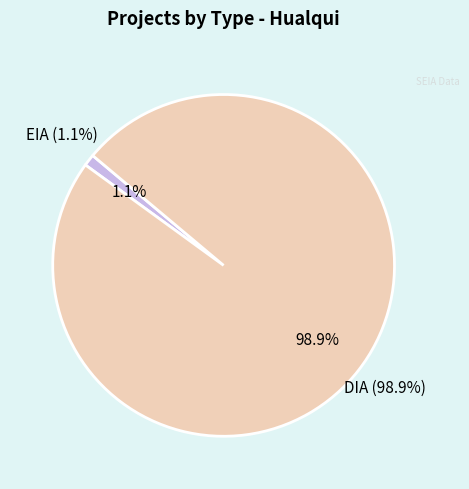

To the nearest percent, what is the average slice percentage?

50%